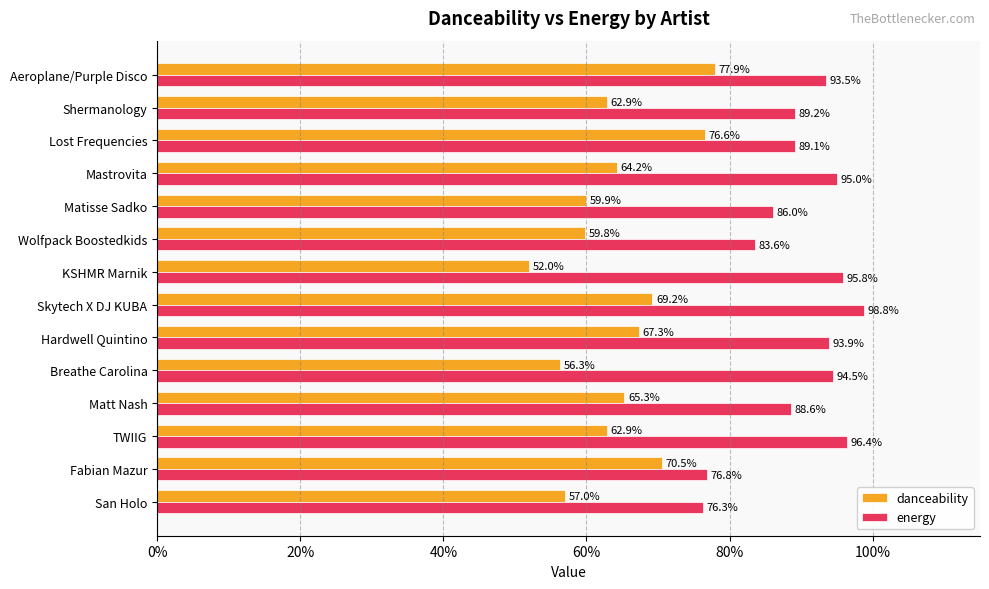

What are all the series names shown in the legend?

danceability, energy